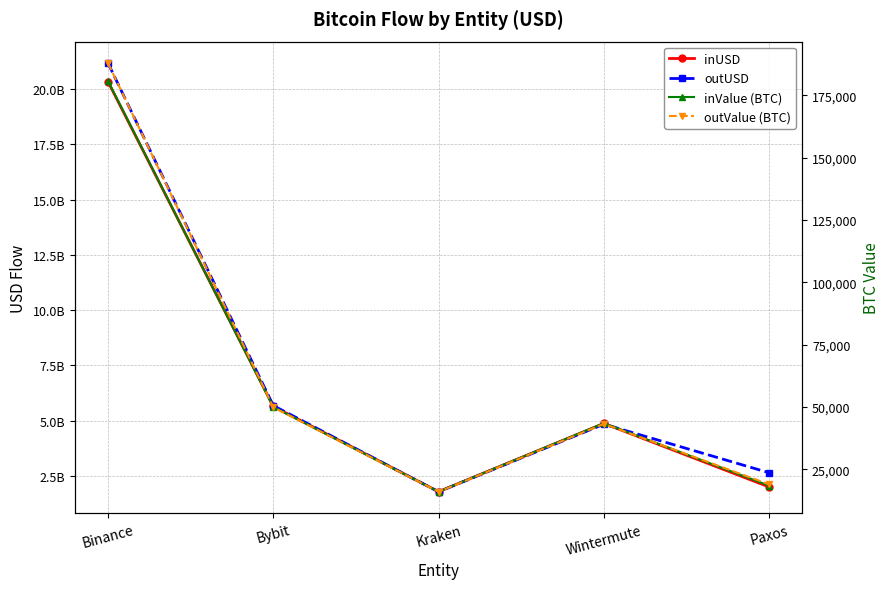

How many interior local peaks does the outUSD series have?

1